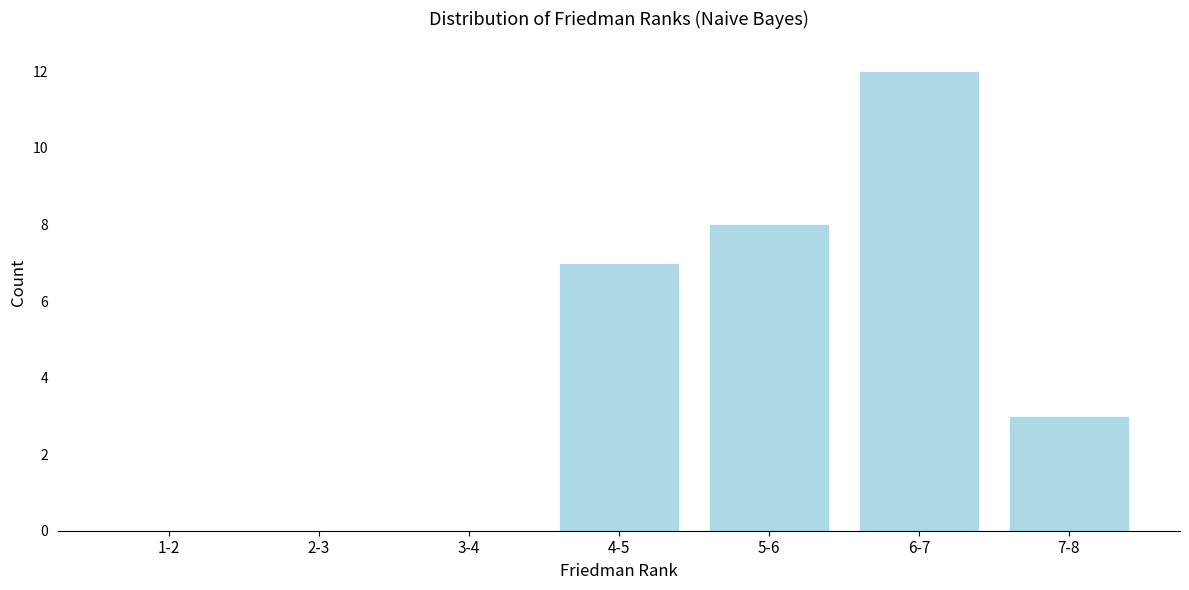

Reading left to right, what are all the values shown in this chart?

1-2=0	2-3=0	3-4=0	4-5=7	5-6=8	6-7=12	7-8=3